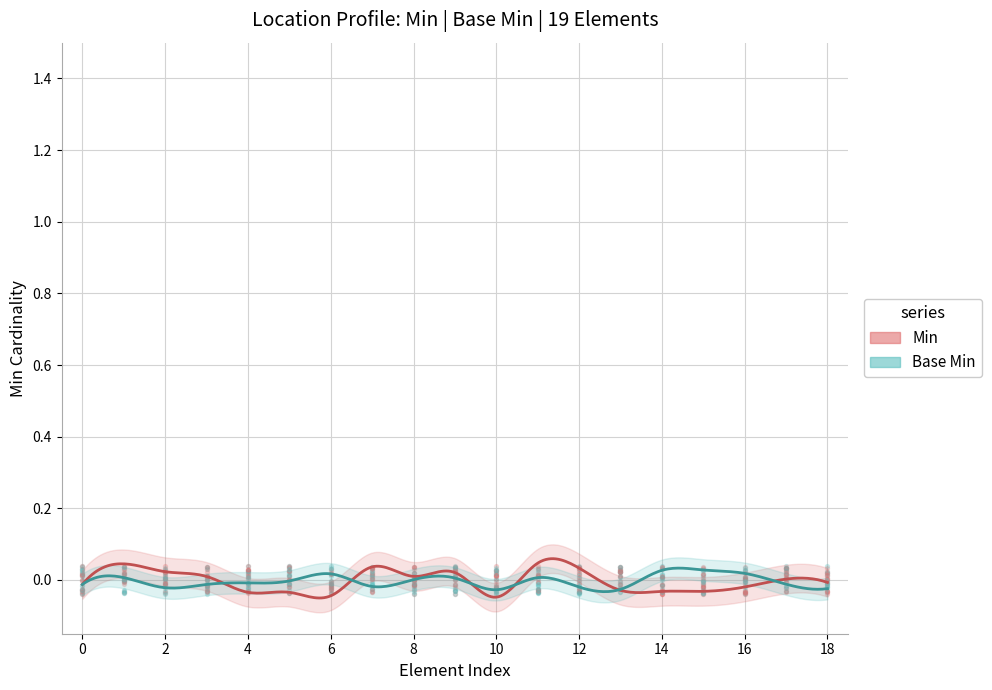

Which series has the largest total across all categories?

Min